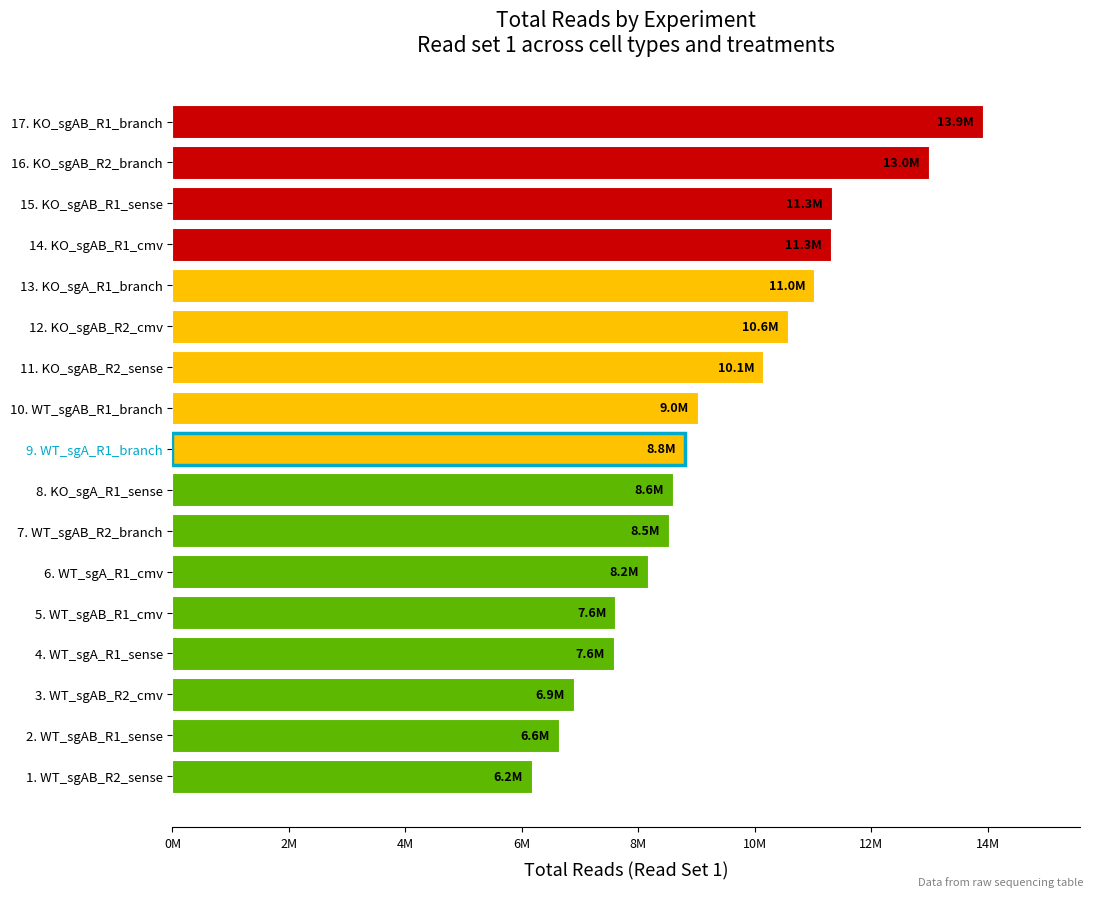

What is the average value?

9368797